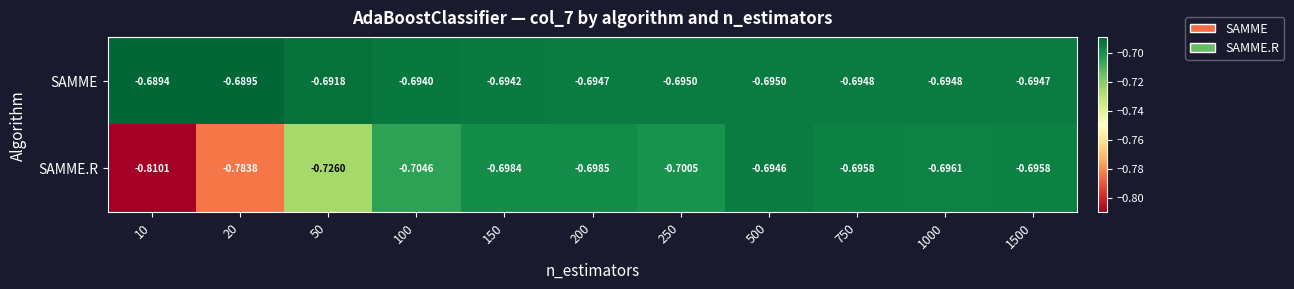

Which series has the largest range (max minus min)?

SAMME.R